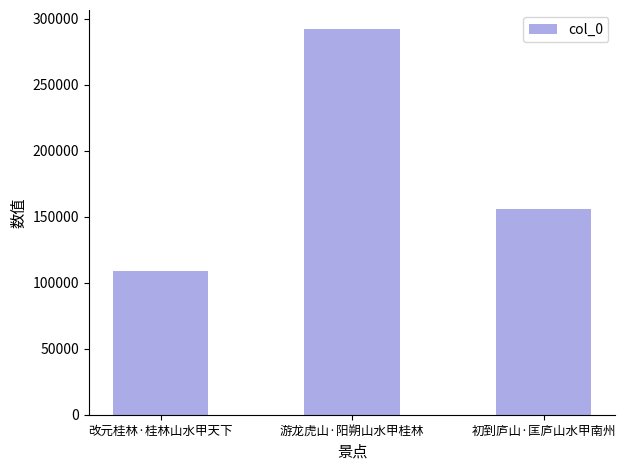

What is the ratio of the value at 改元桂林·桂林山水甲天下 to the value at 初到庐山·匡庐山水甲南州?

0.7